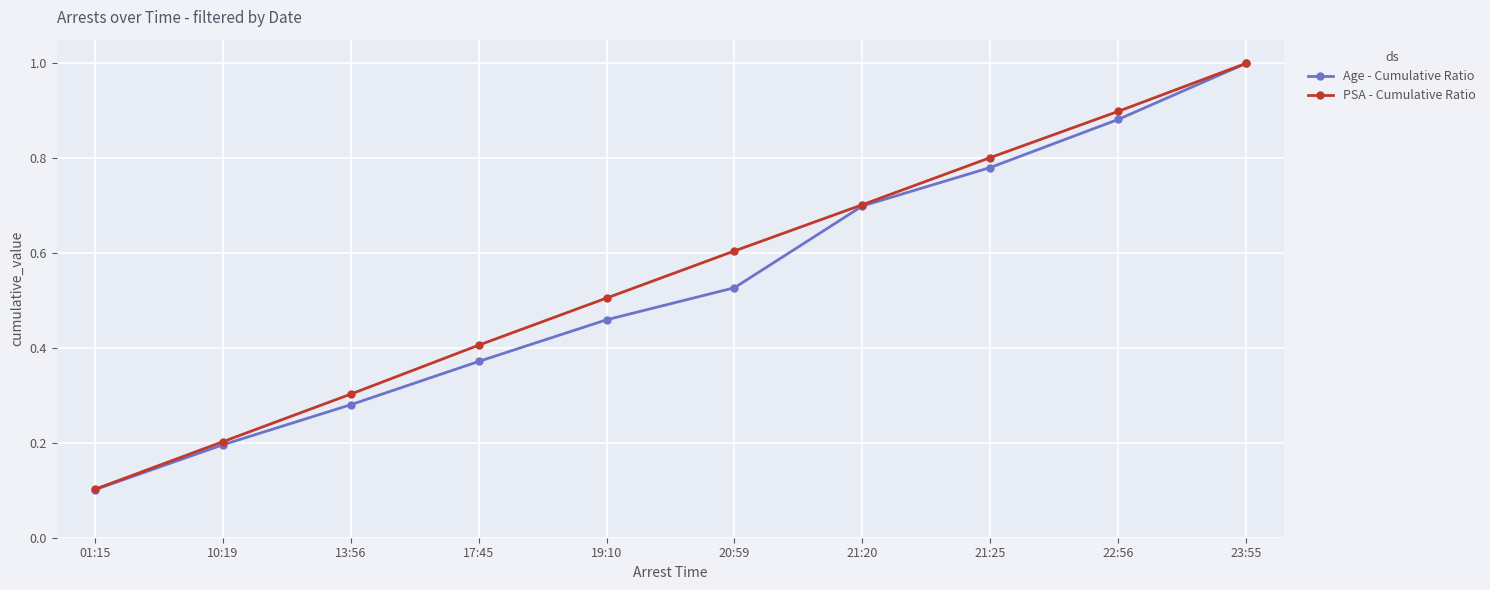

At which label is PSA - Cumulative Ratio closest to 0?

01:15